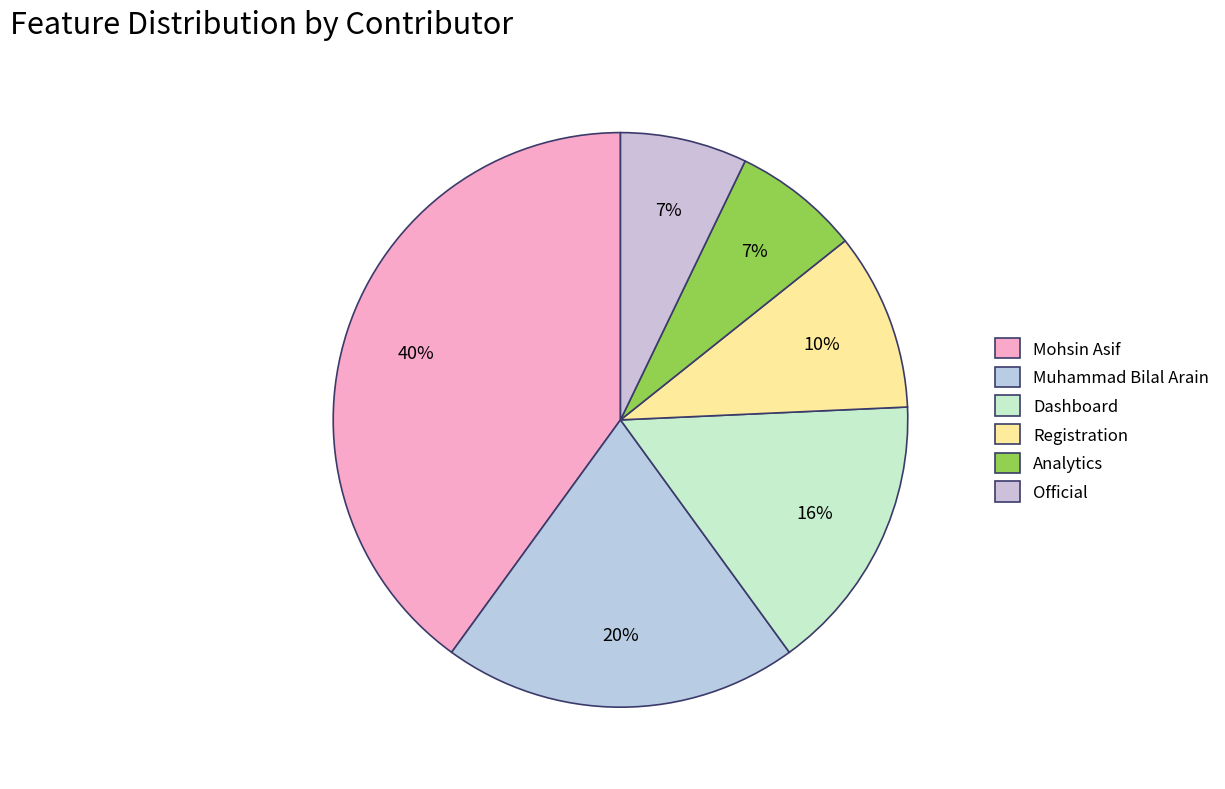

Is Dashboard the majority of the pie?

No